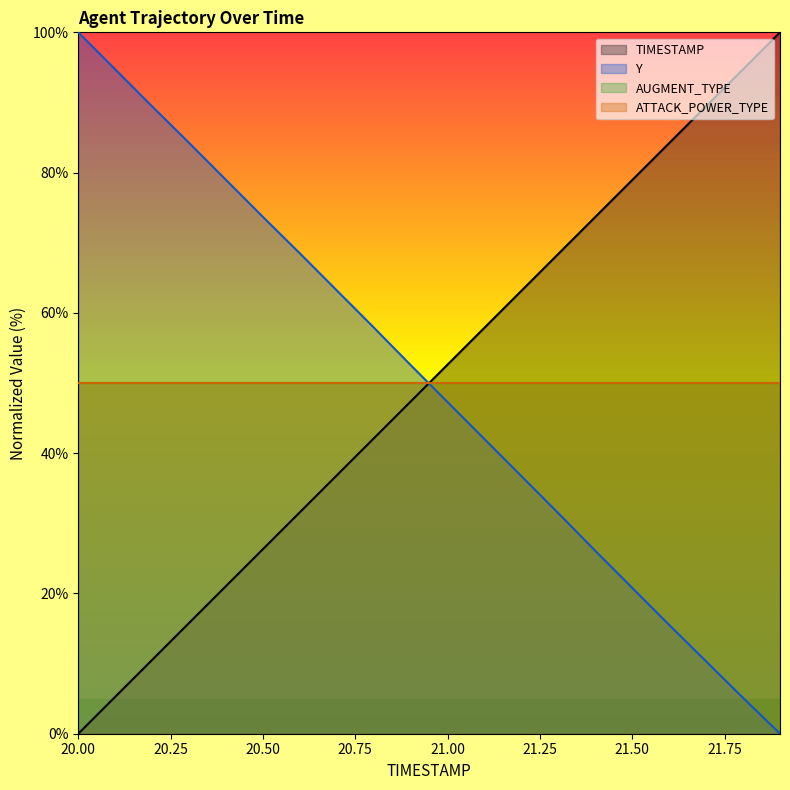

What position from the left is 21.3?

14